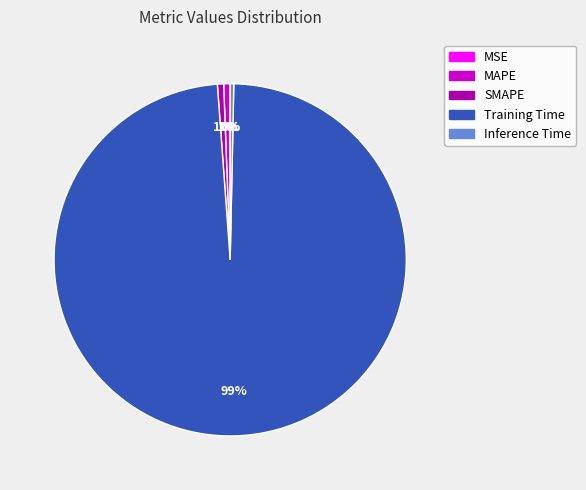

The MAPE slice represents 1% of the pie. True or false?

True